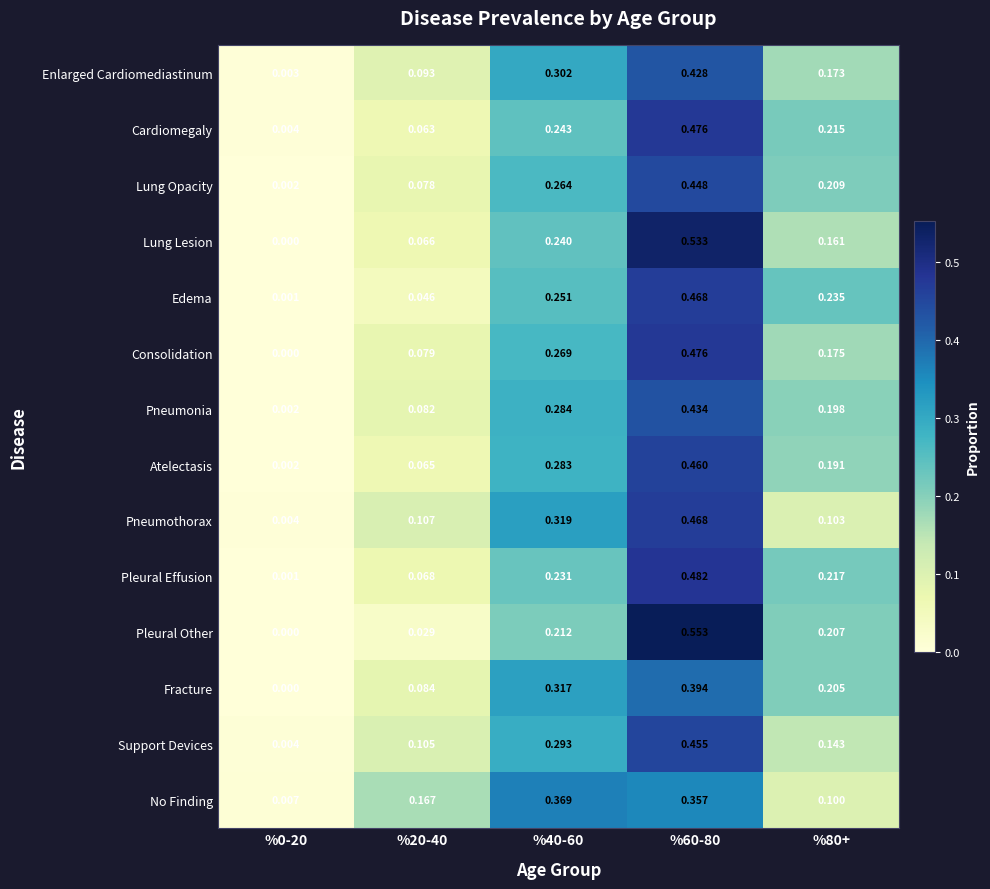

Between %20-40 and %80+, which series saw the biggest shift?

Edema